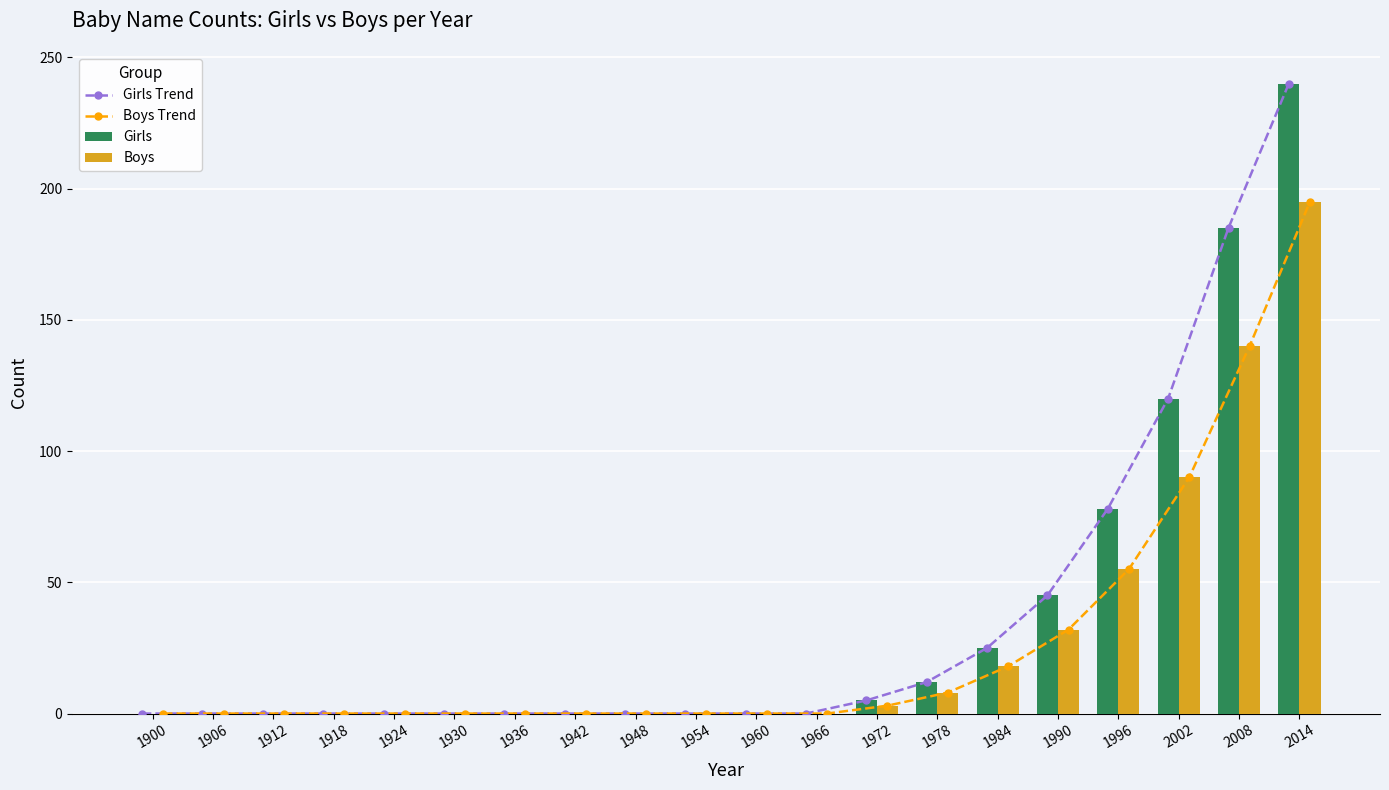

At which label is Girls closest to 120?

2002